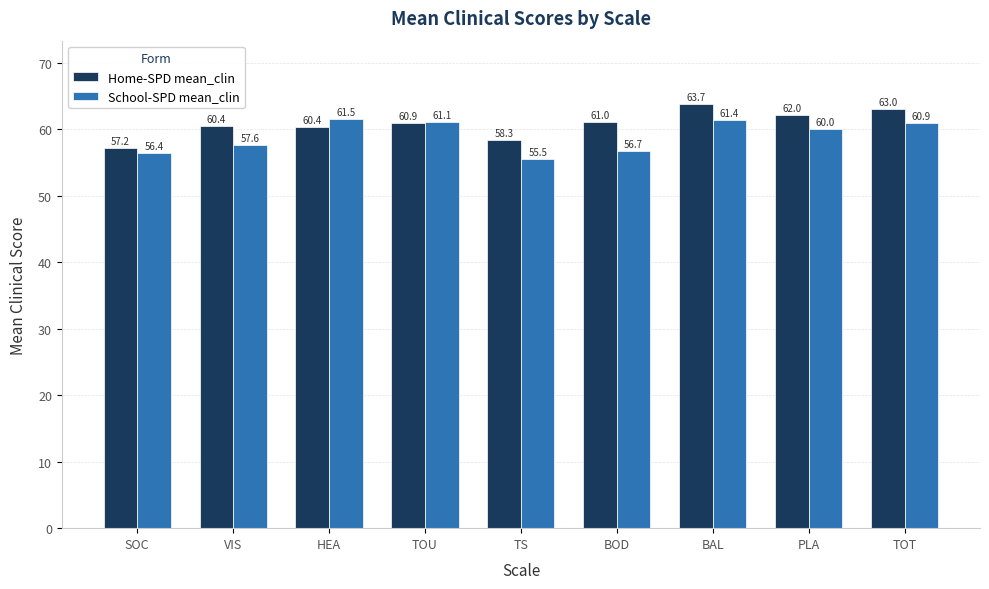

Where does the Home-SPD mean_clin series first go above 60?

VIS